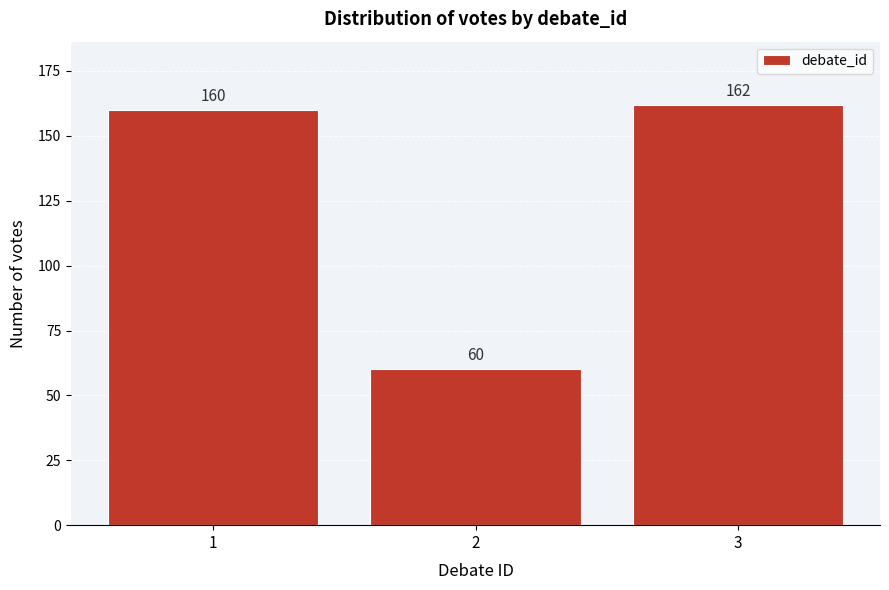

Reading left to right, extract all data points from this chart.

160	60	162